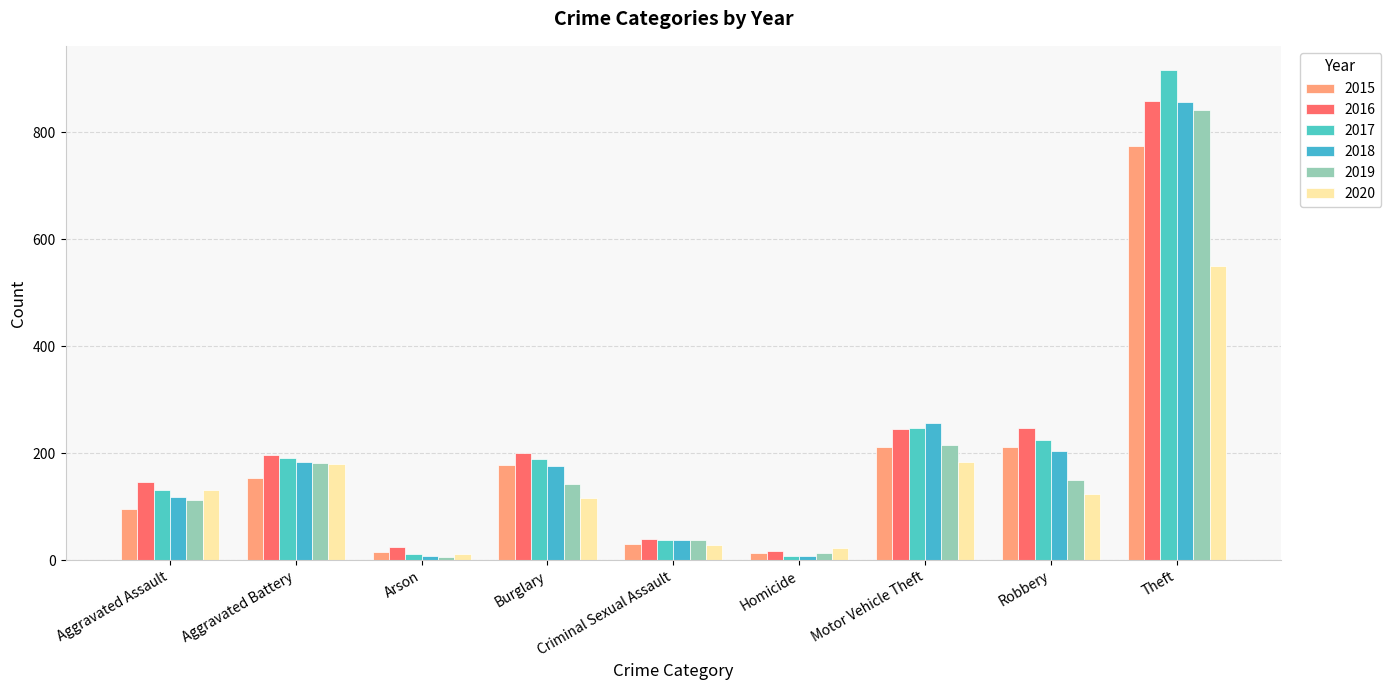

Between Aggravated Assault and Motor Vehicle Theft, which series saw the biggest shift?

2018